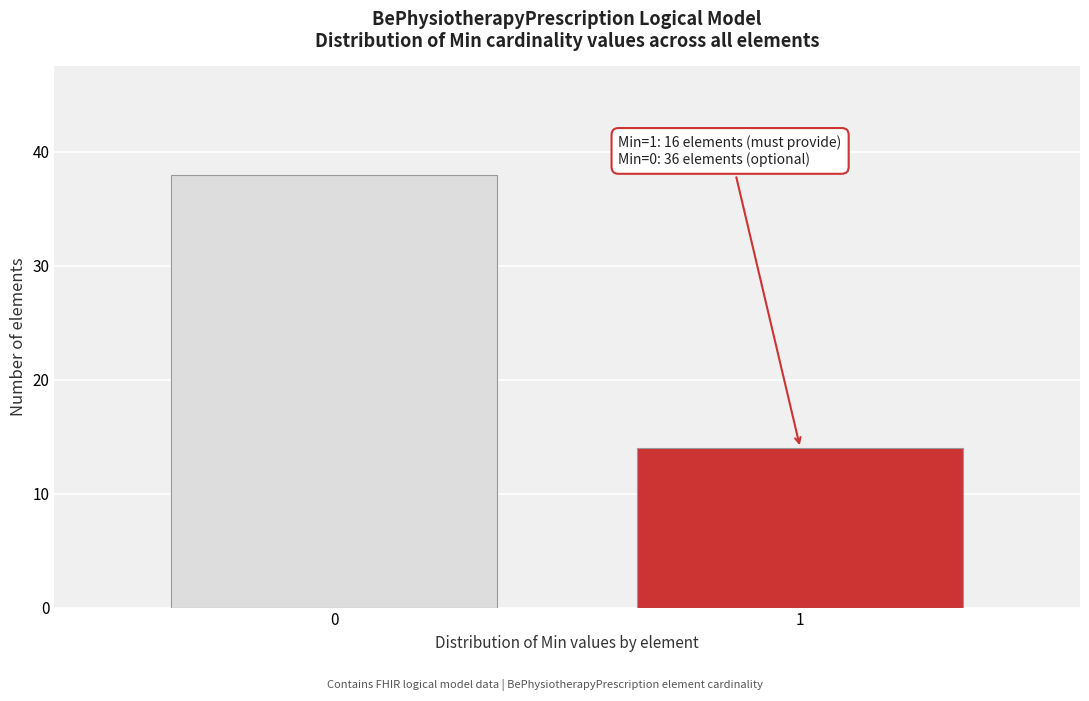

Reading right to left, transcribe all the data shown in this chart.

1=14	0=38